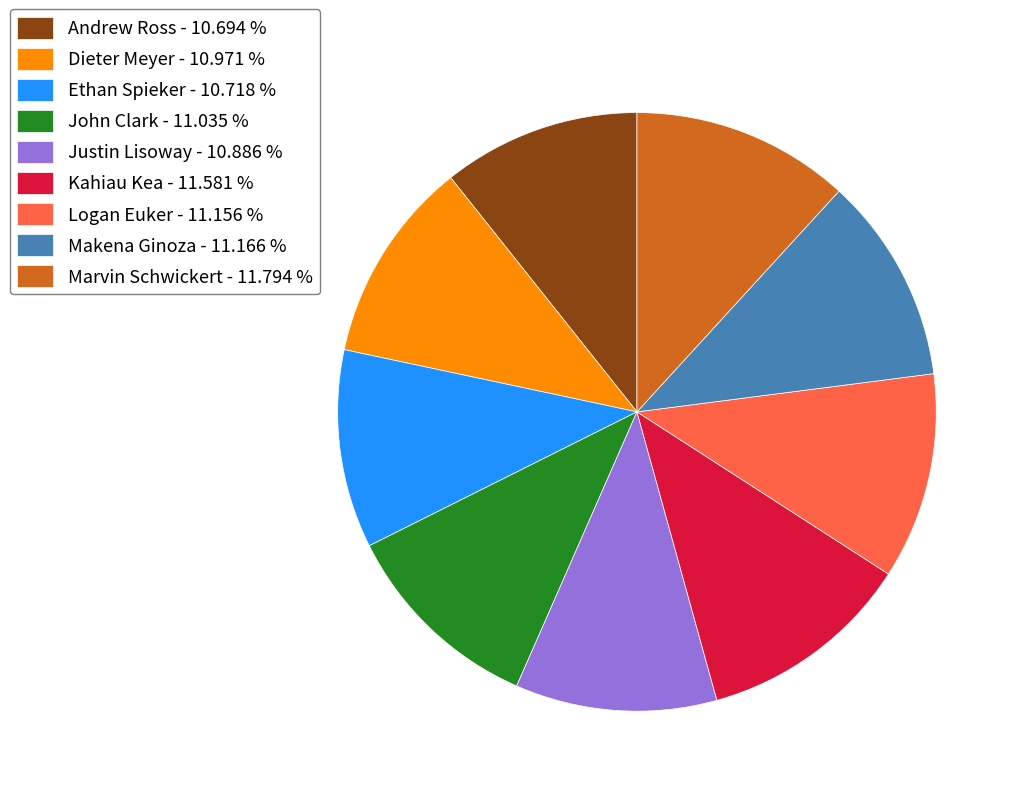

True or false: Ethan Spieker accounts for 11% of the total.

True